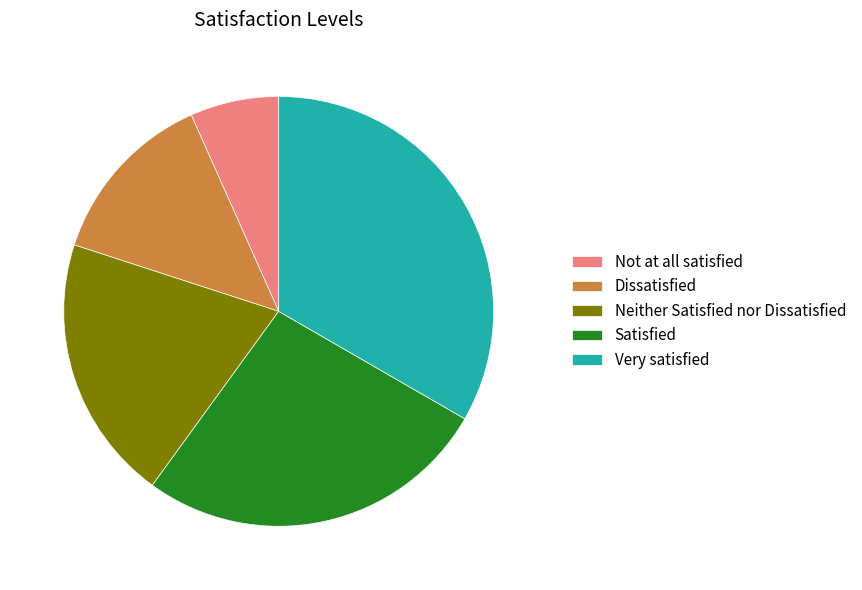

Between Not at all satisfied and Dissatisfied, which is larger?

Dissatisfied